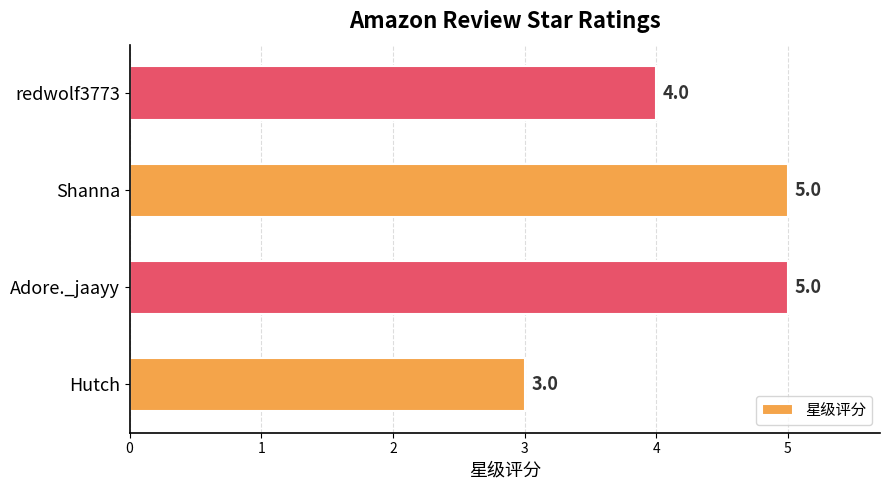

What is the average value?

4